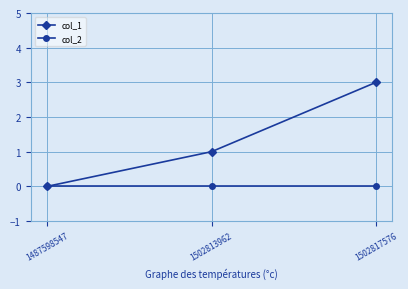

What is the value of the col_1 point at the 3rd from the left?

3